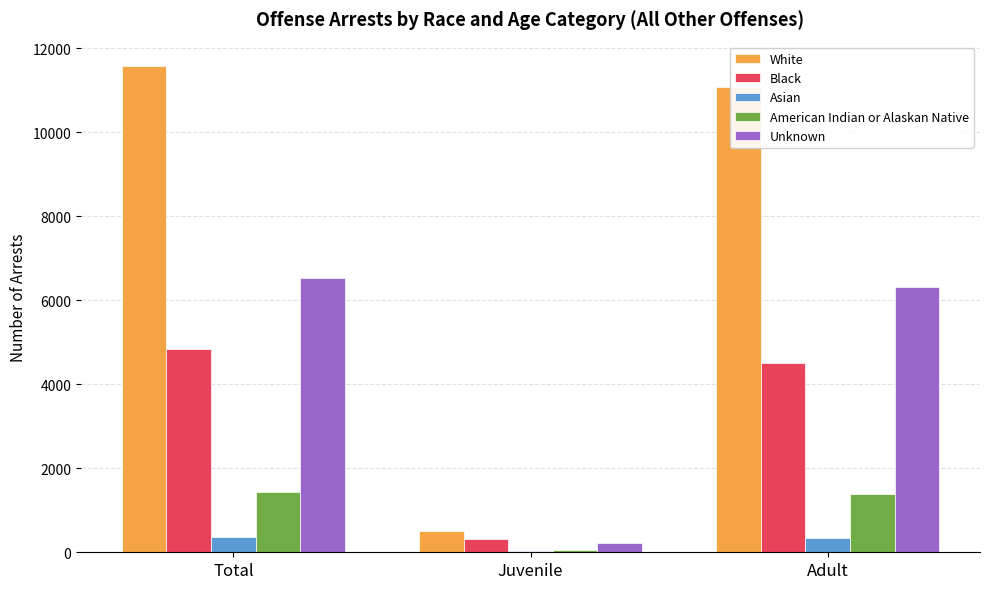

Is it true that American Indian or Alaskan Native equals 1425 at Total?

True